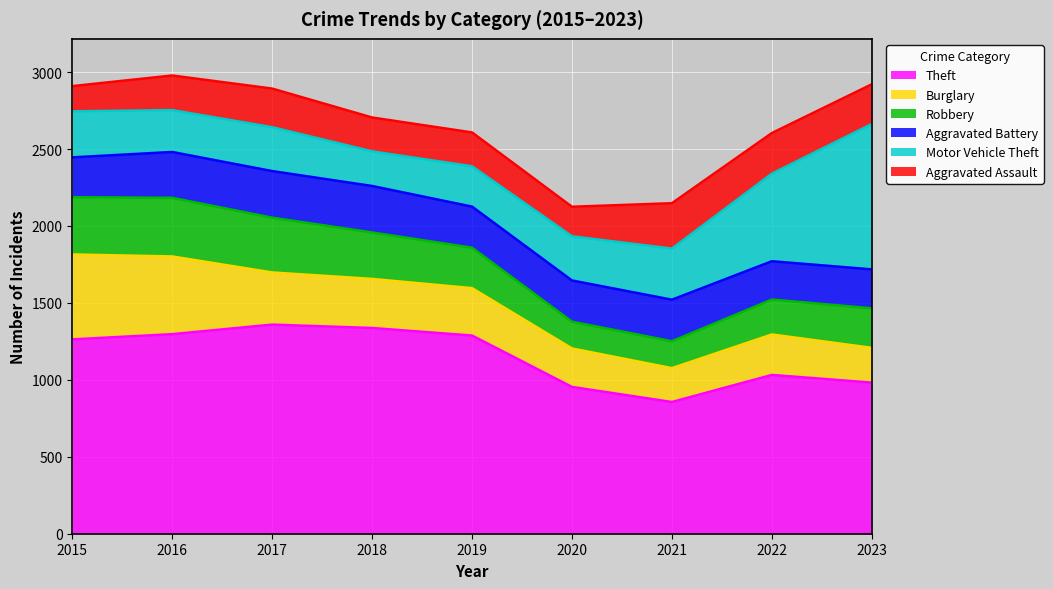

At how many categories does at least one series exceed 1317?

2